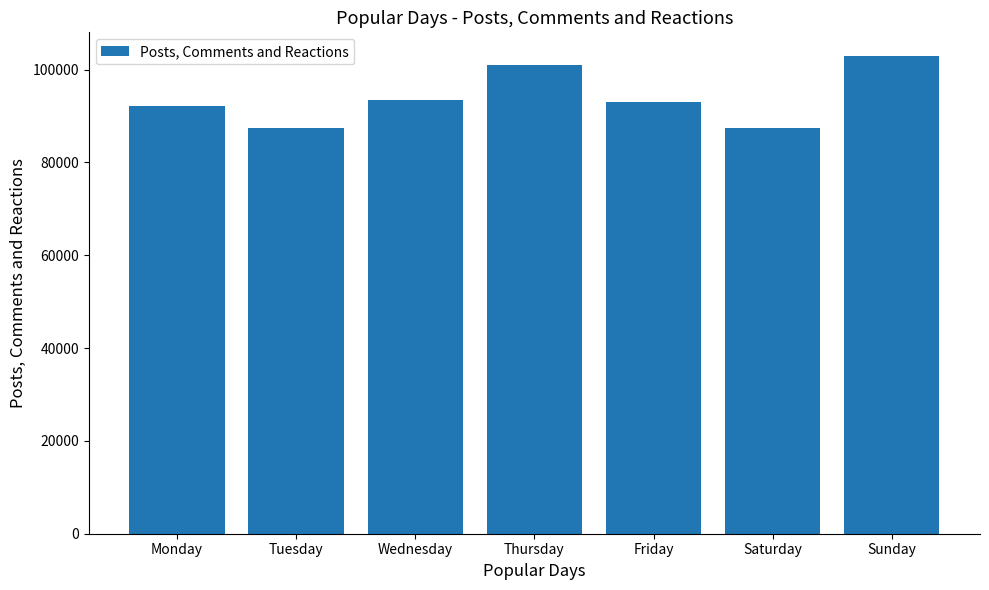

What is the greatest value displayed?

102888